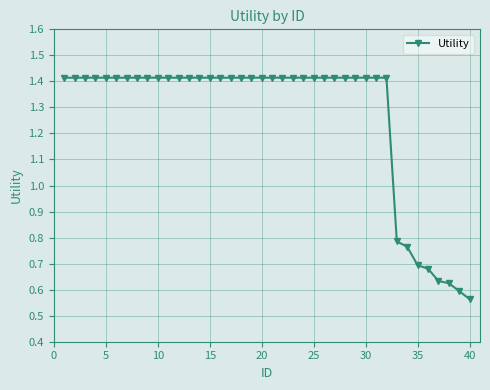

What is the sum of all values?

50.6